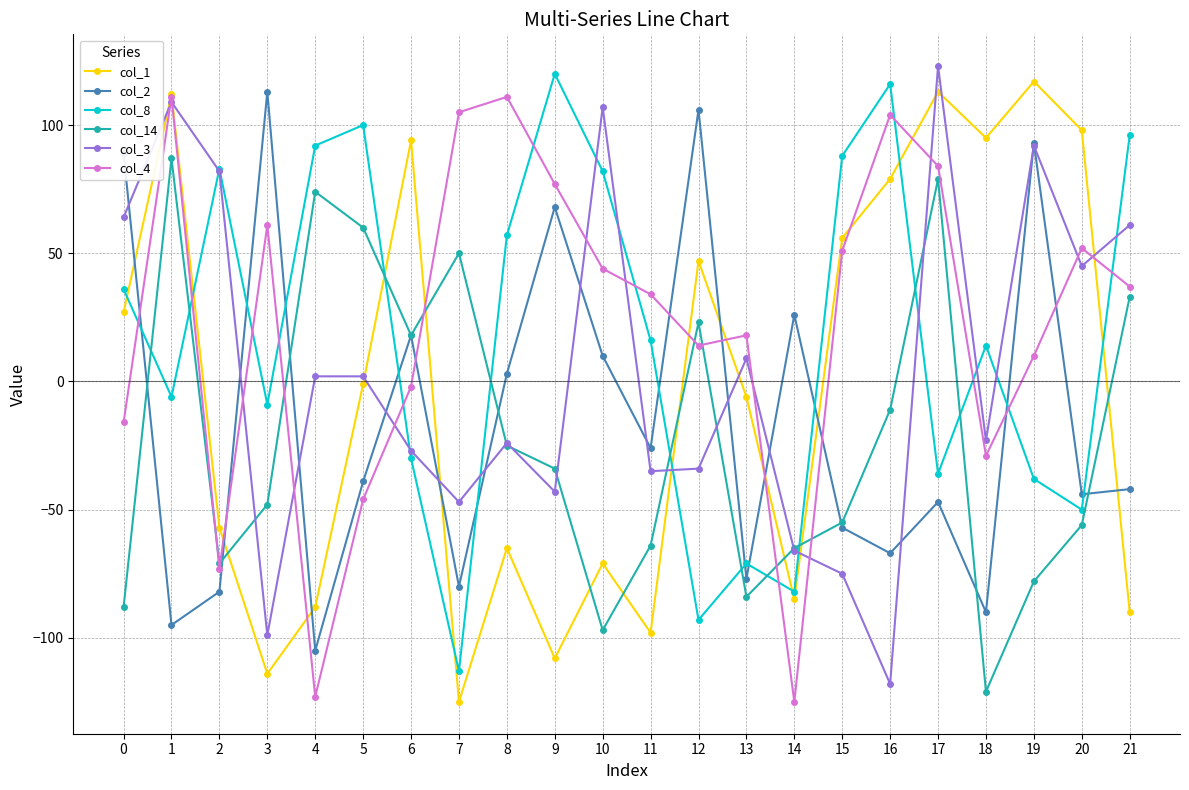

How many distinct data groups are displayed?

6